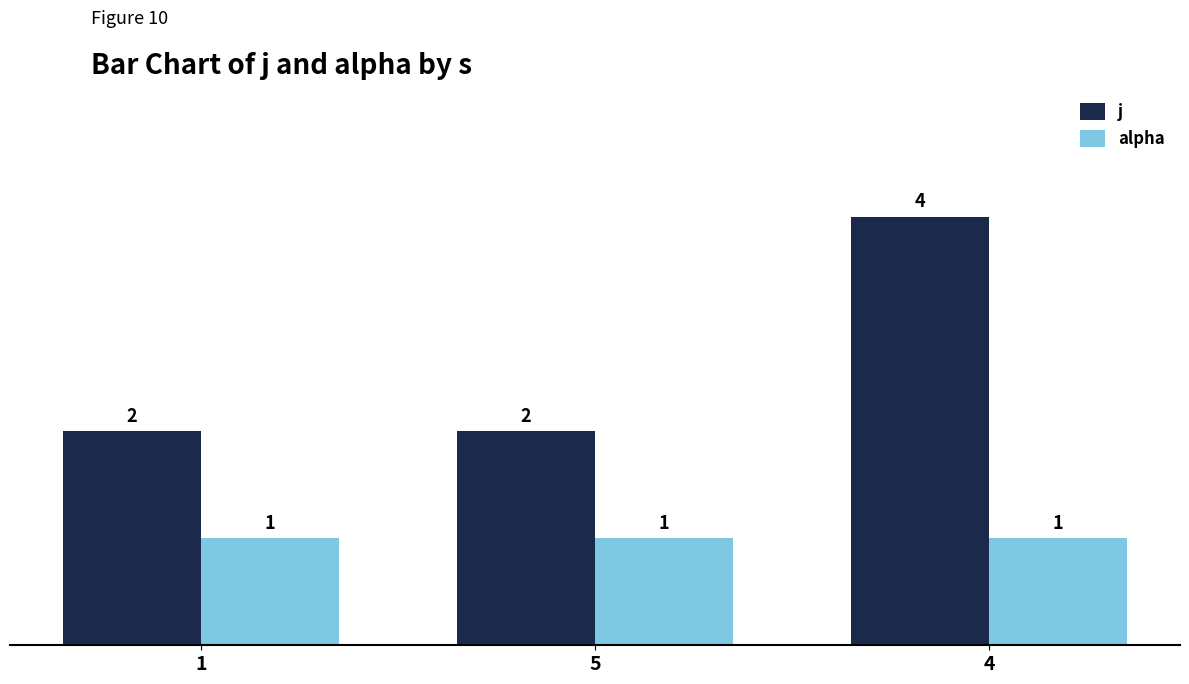

What are all the series names shown in the legend?

j, alpha